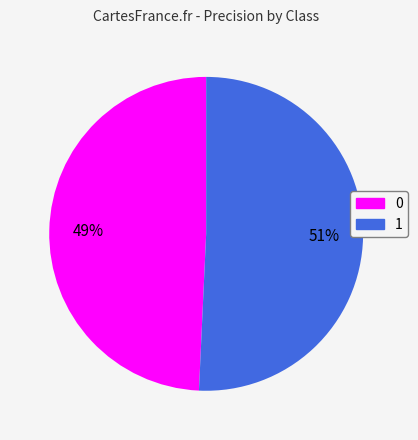

To the nearest percent, what percentage of the pie is 0?

49%